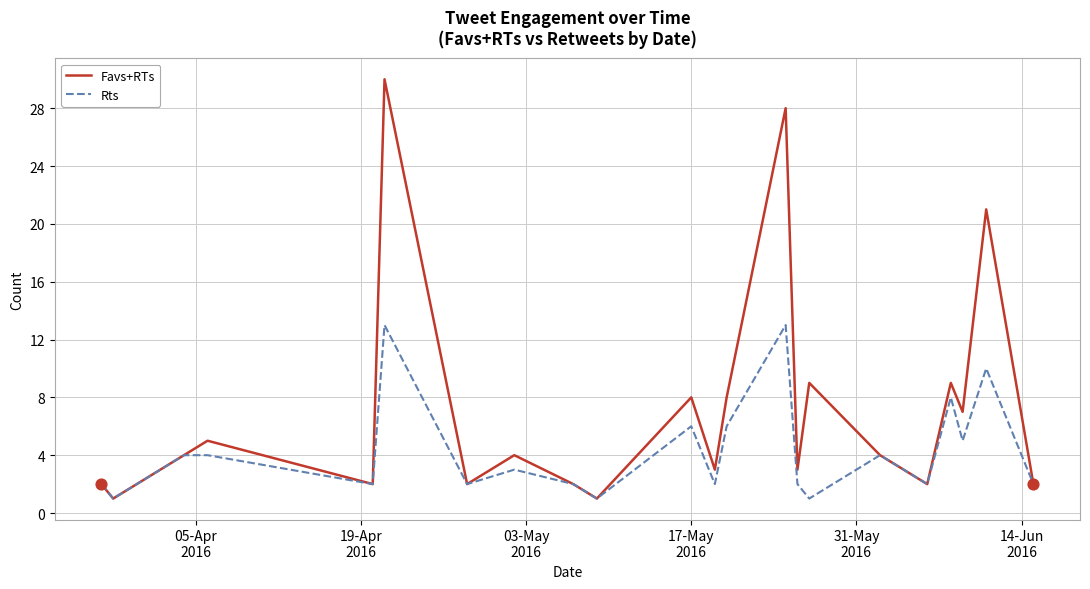

Which series has the largest total across all categories?

Favs+RTs